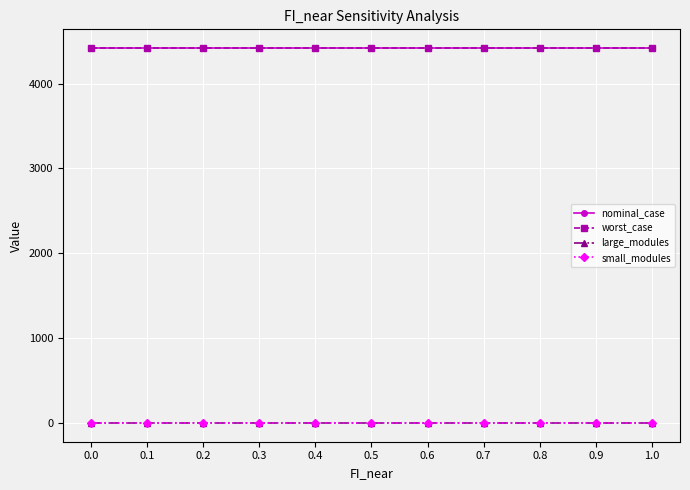

How many data points does each series have?

11